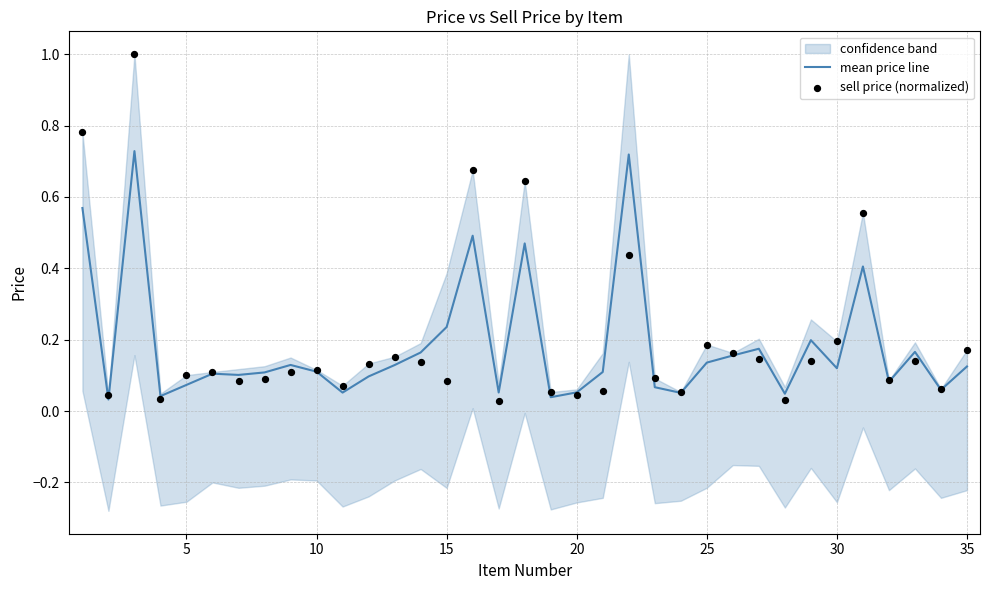

Which series contains the highest Y value?

sell price (normalized)